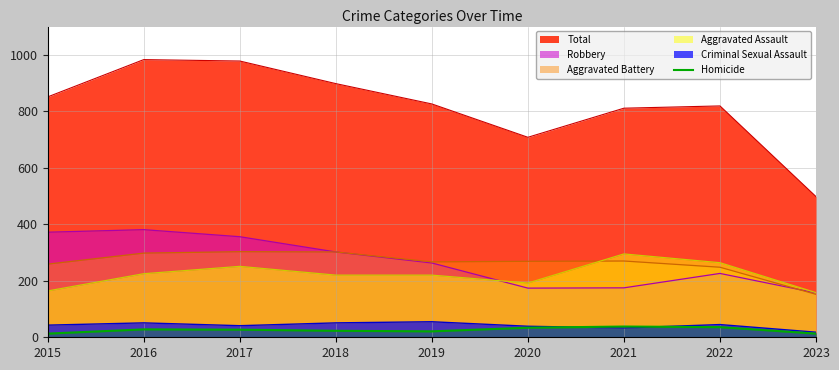

Is it true that Total equals 238 at 2018?

False